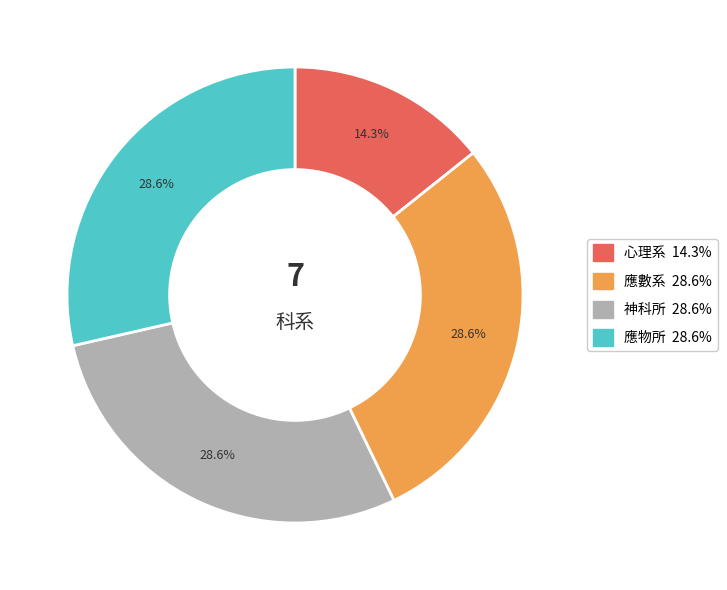

Between 應數系 and 心理系, which is larger?

應數系